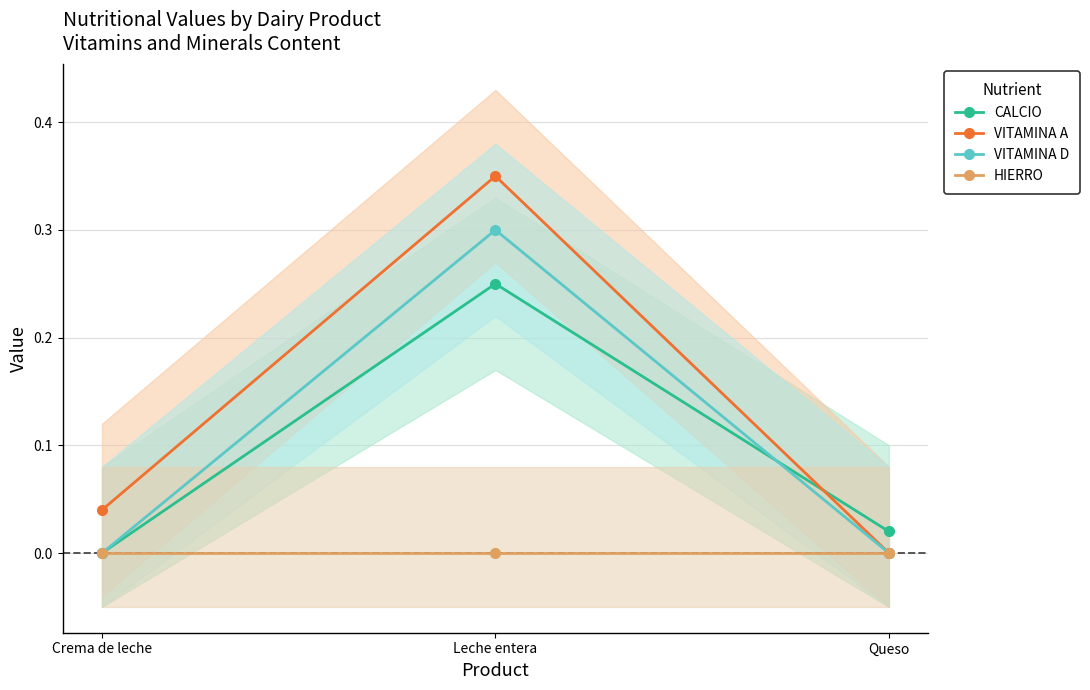

Rank the categories by HIERRO value from highest to lowest.

Crema de leche, Leche entera, Queso